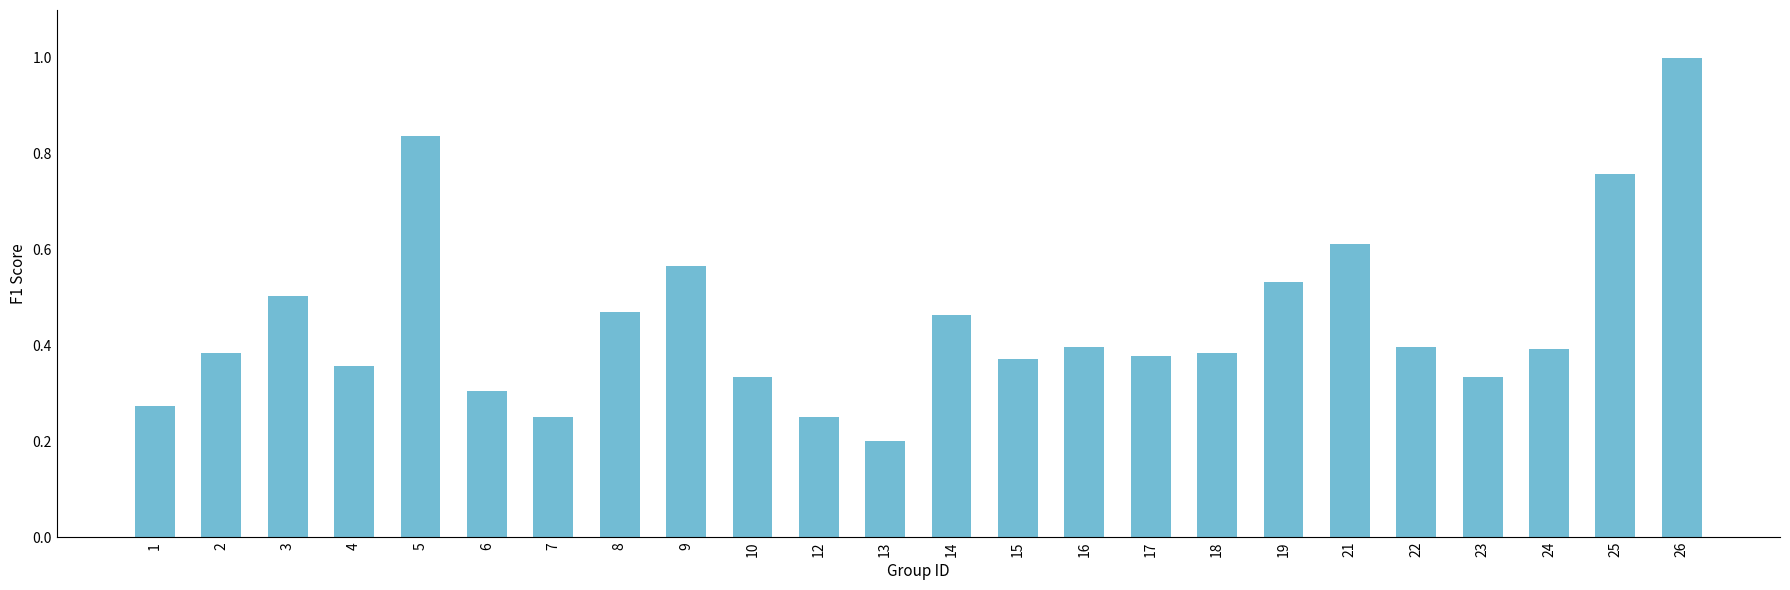

Which has a higher value, 4 or 10?

4